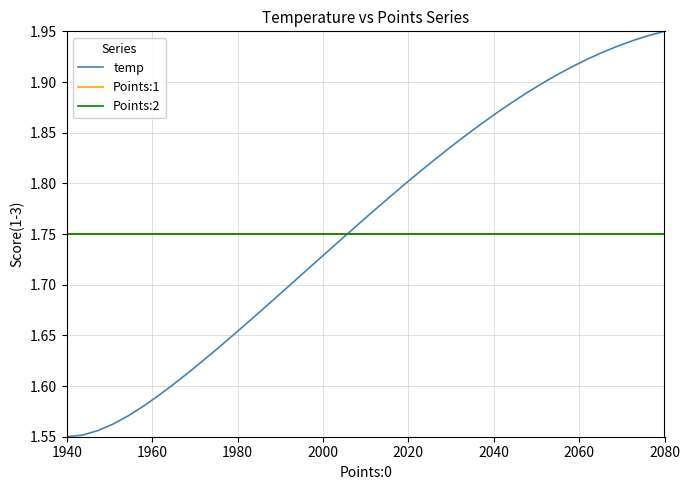

What is the value of the Points:1 point at the 17th from the left?

1.8